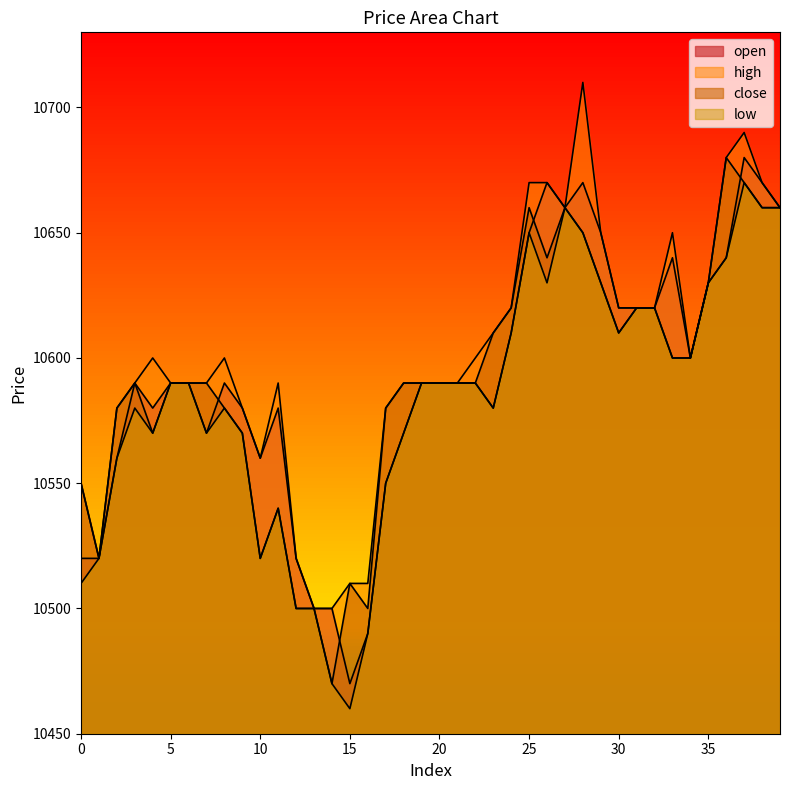

What is the value of the open point at the 19th from the left?

10570